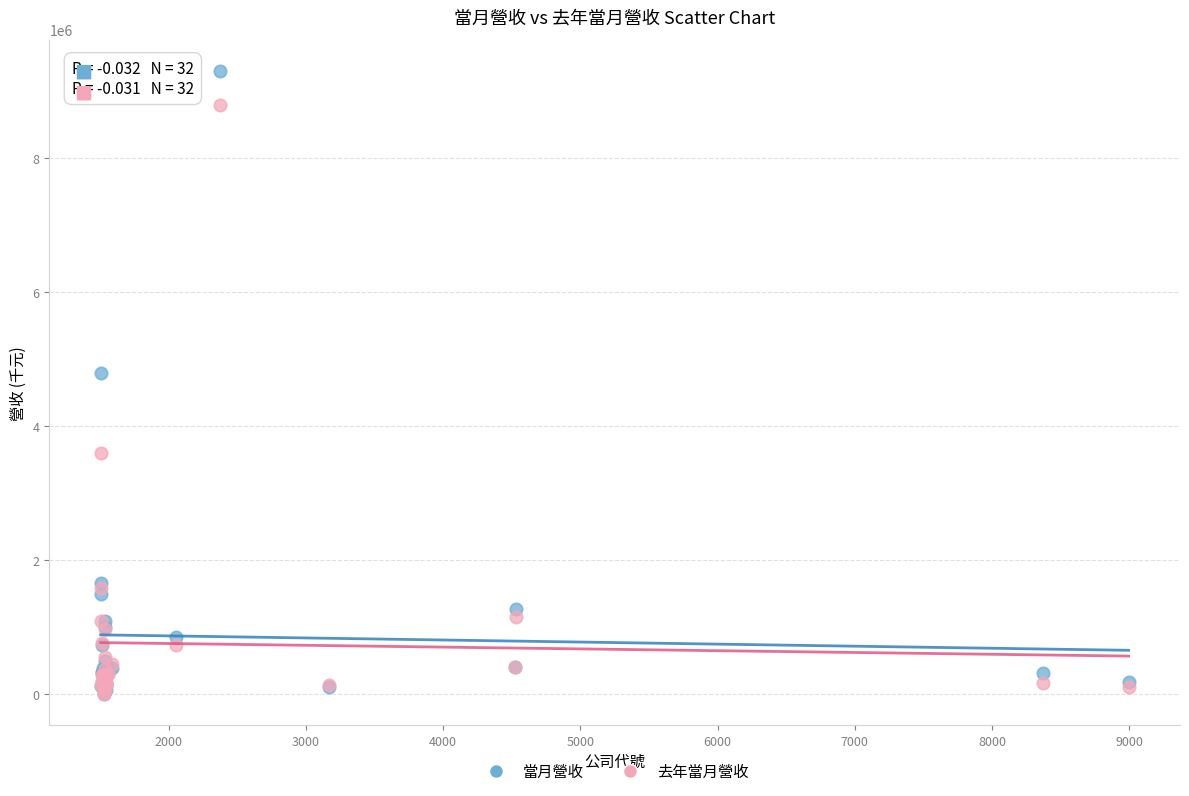

Which series has the widest spread of Y values?

當月營收